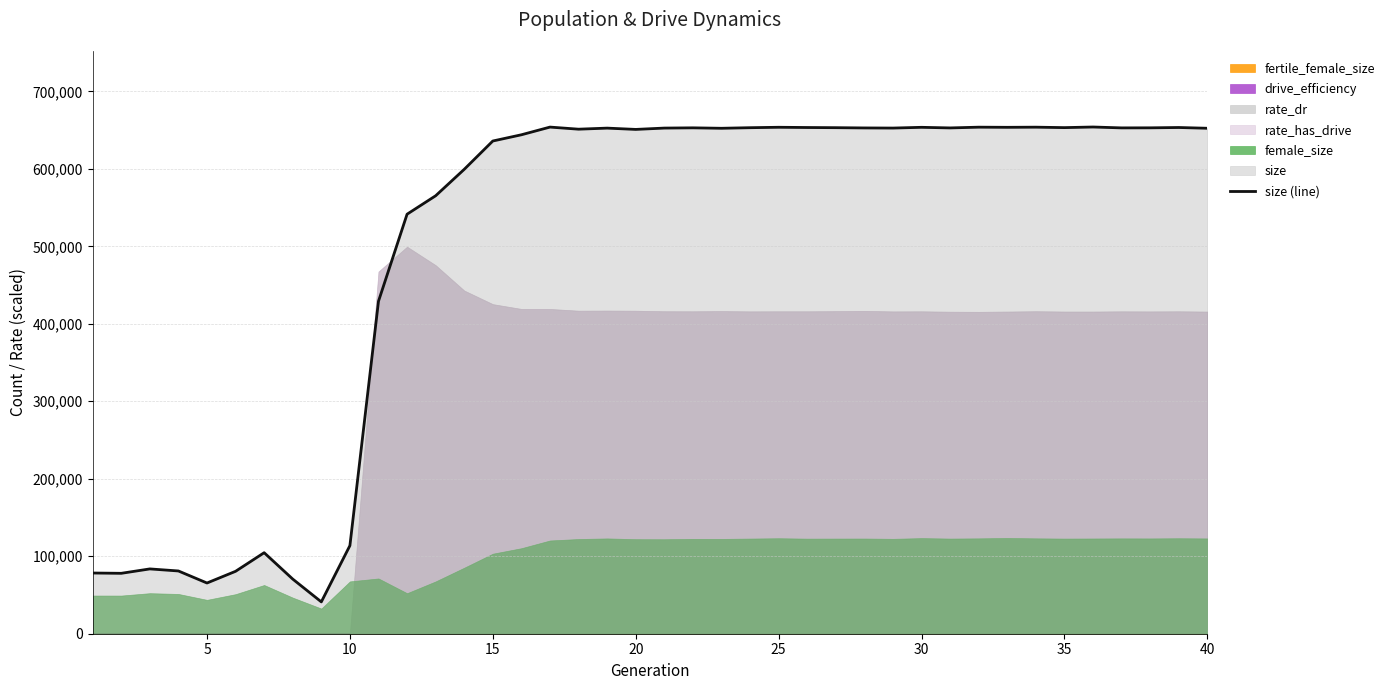

What is the greatest value displayed?

653959